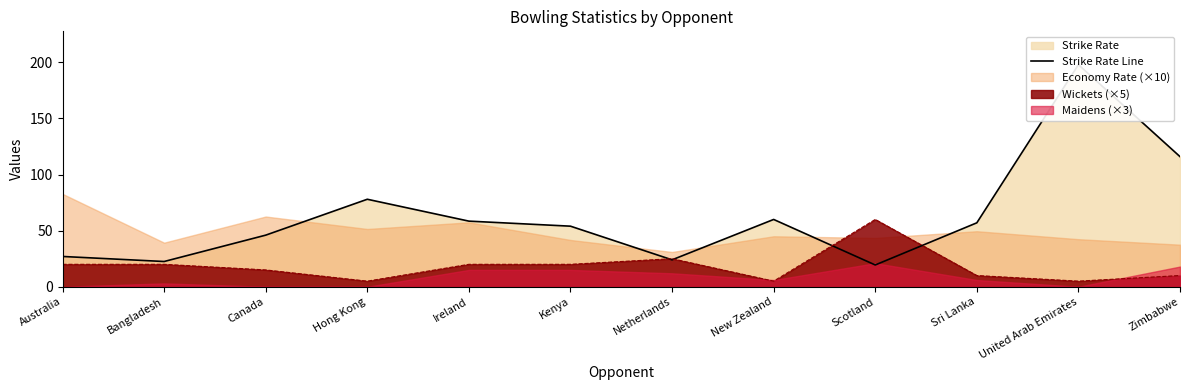

What is the greatest value displayed?

198.0